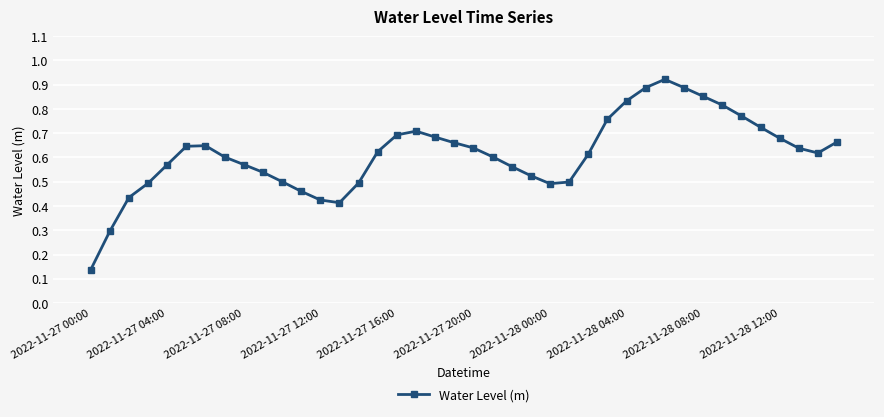

What is the sum of all values?

24.6